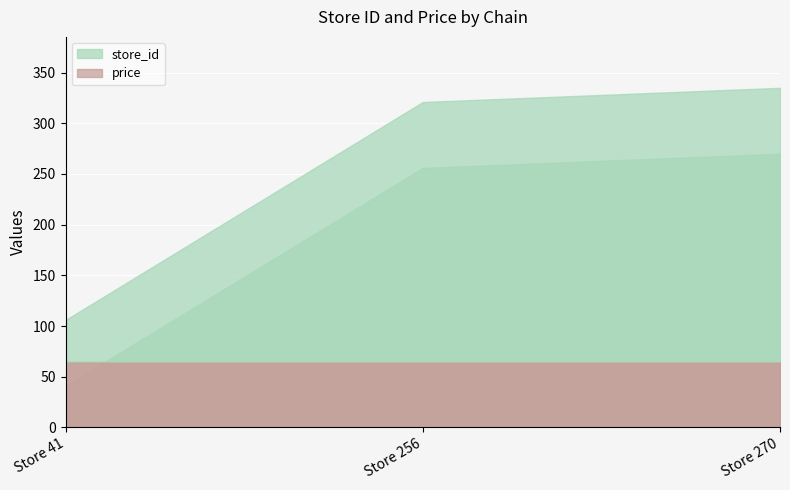

Which category has the highest value in the store_id series?

Store 270